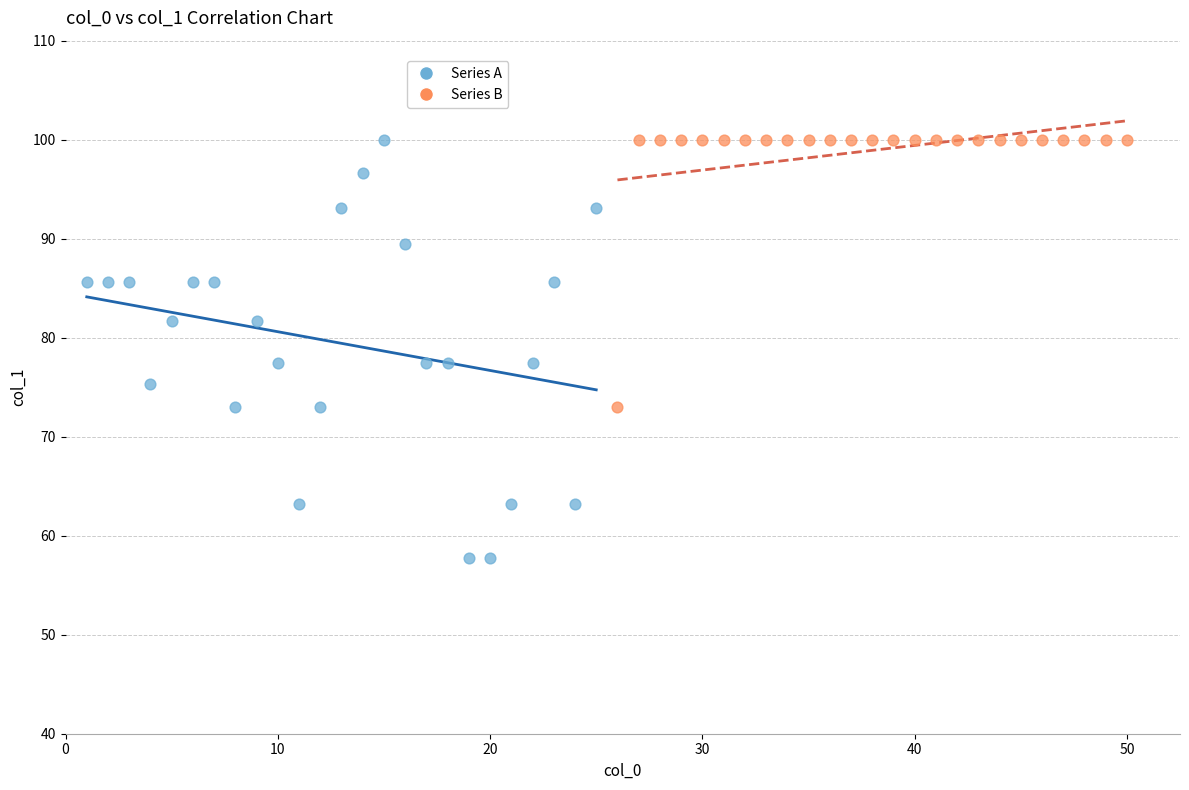

Which series contains the lowest Y value?

Series A